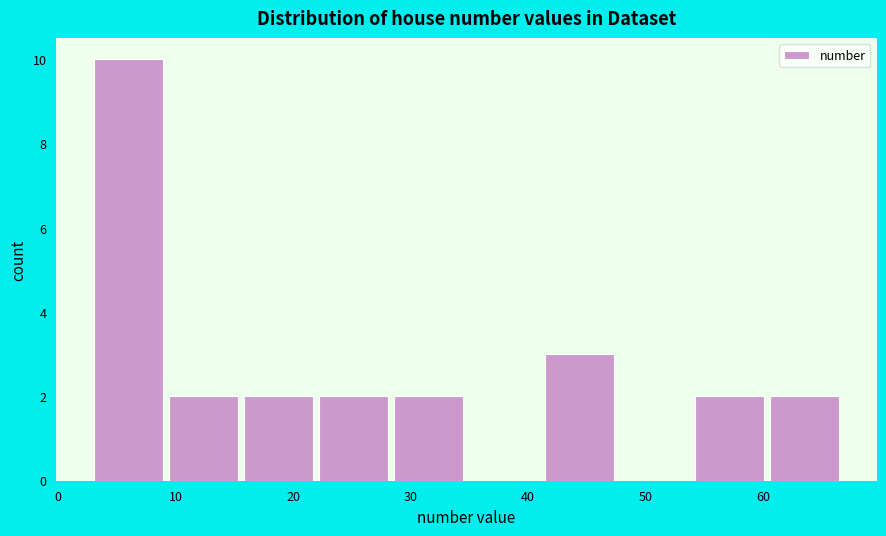

Reading left to right, transcribe this chart: for each bar, give the range it covers on the x-axis and its height. Neither the bar edges nor the heights are printed on the chart, so give them approximately, as read against the axes.

3.0 to 9.4: 10
9.4 to 15.8: 2
15.8 to 22.2: 2
22.2 to 28.6: 2
28.6 to 35.0: 2
35.0 to 41.4: 0
41.4 to 47.8: 3
47.8 to 54.2: 0
54.2 to 60.6: 2
60.6 to 67.0: 2